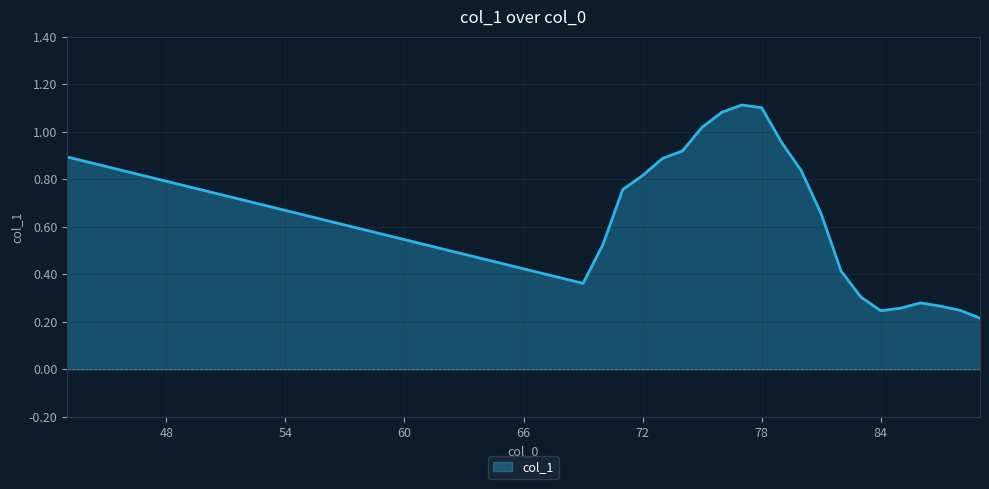

How many interior local peaks (higher than both neighbors) does the data have?

2